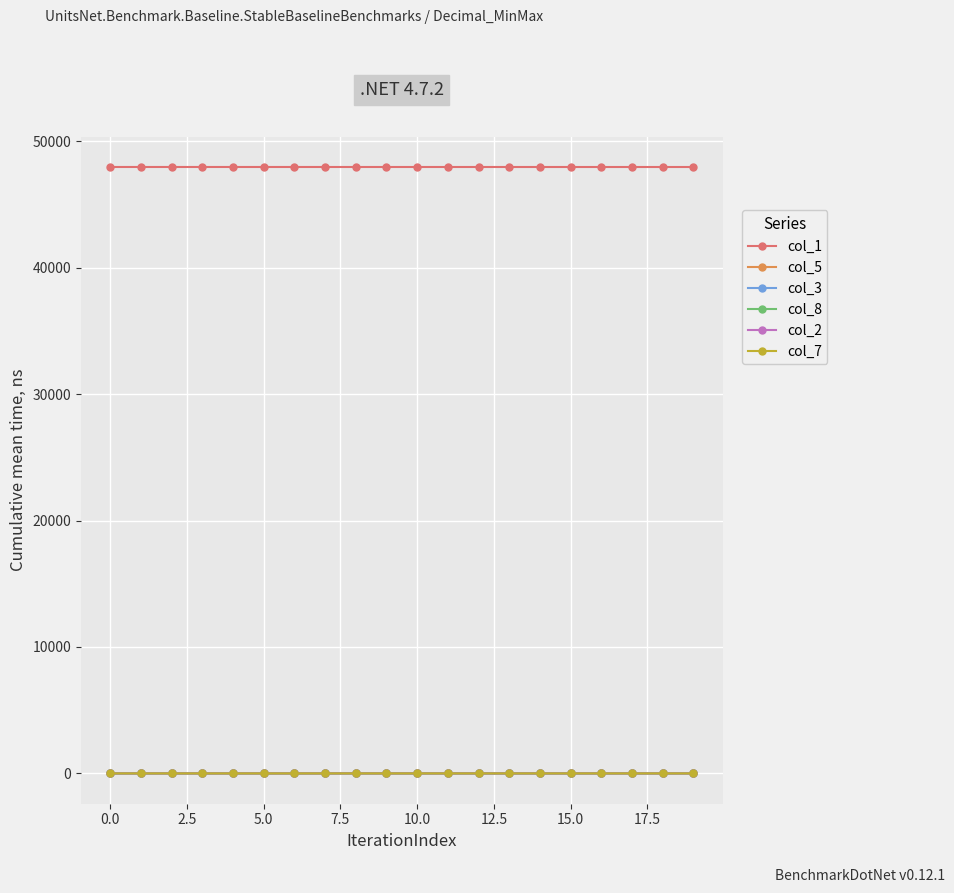

True or false: col_1 and col_8 cross at least once.

False